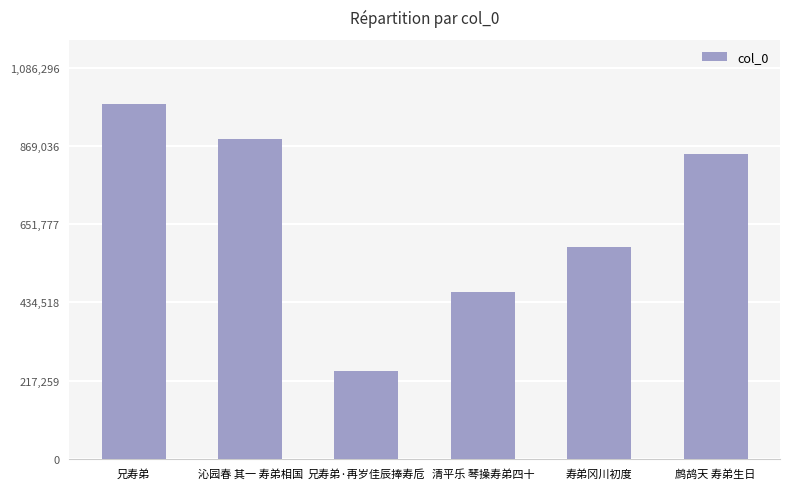

What is the smallest value displayed?

244863